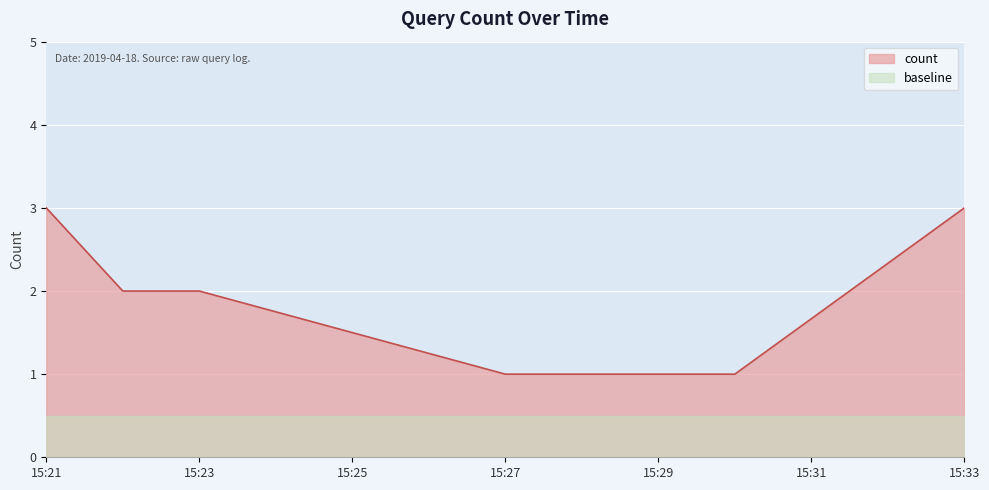

Approximately how many times larger is the value at 2019-04-18 15:21:00 compared to 2019-04-18 15:22:00?

1.5